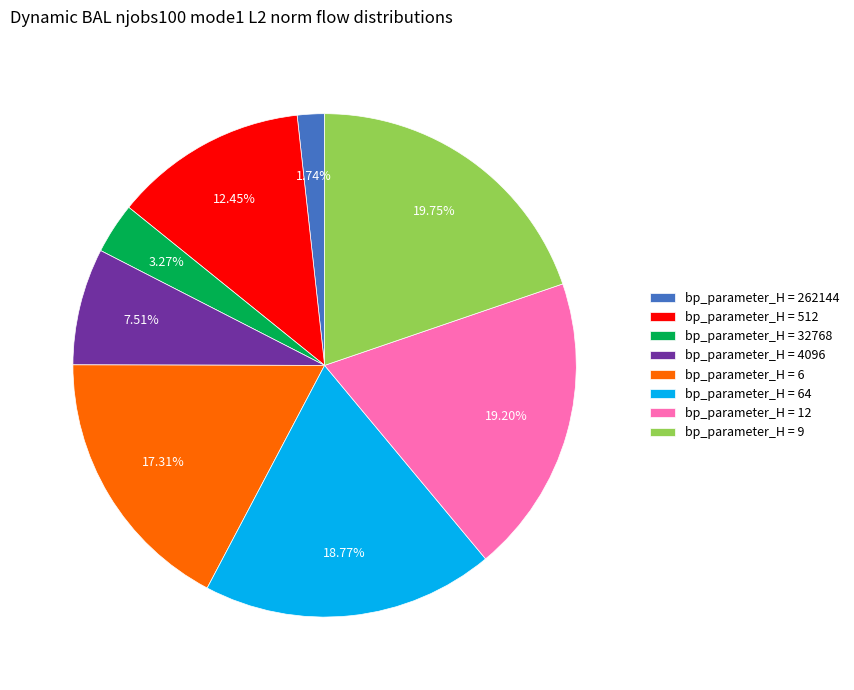

Is bp_parameter_H = 6 the majority of the pie?

No